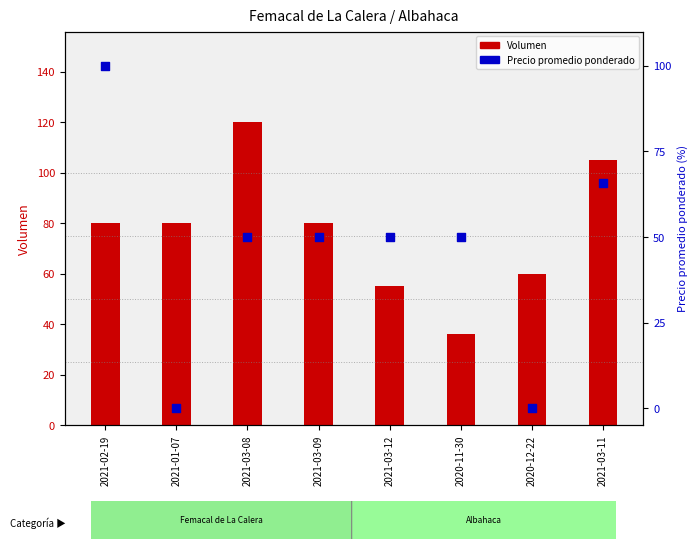

Which series has the widest spread of Y values?

Precio promedio ponderado